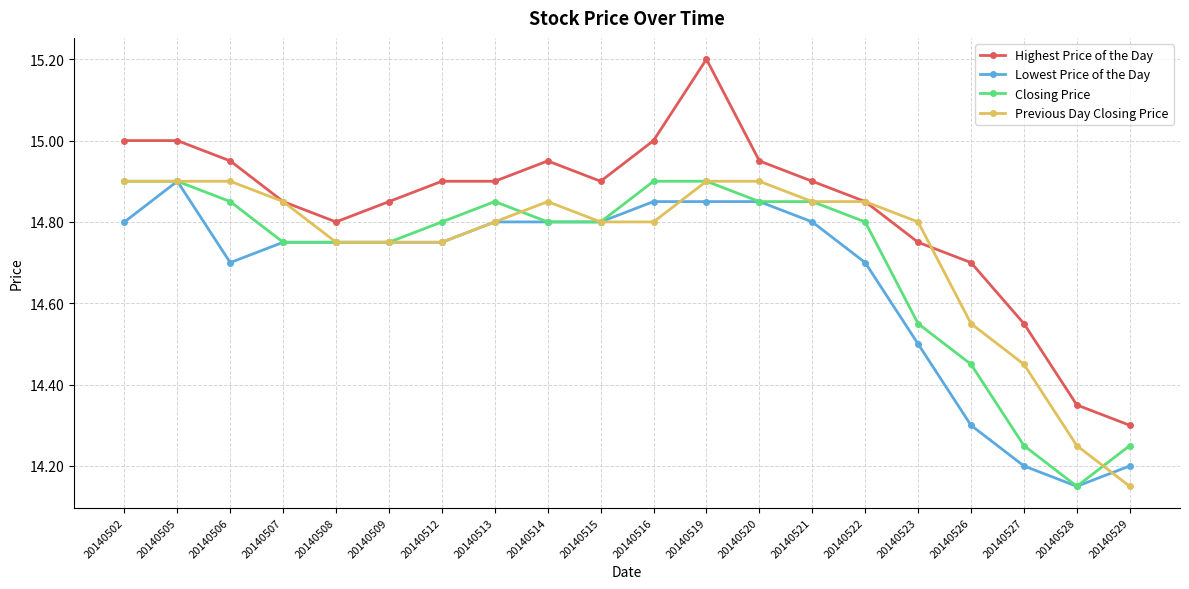

True or false: Closing Price has more than 0 interior local peaks.

True